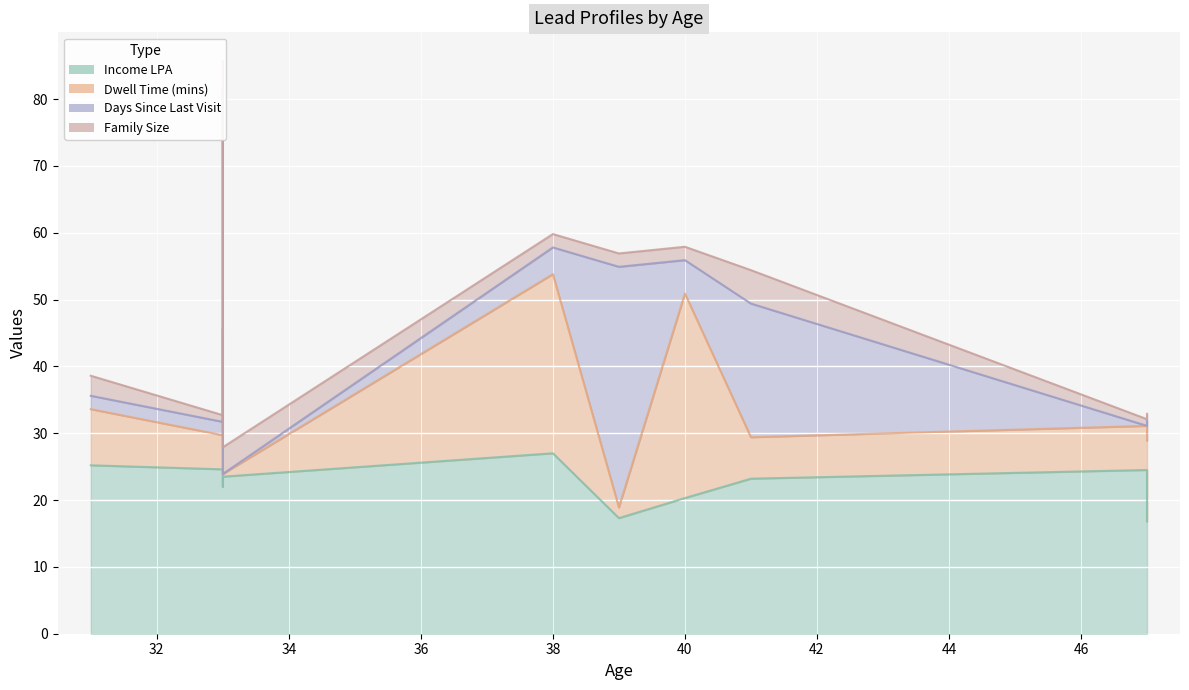

Count the number of categories in the chart.

10